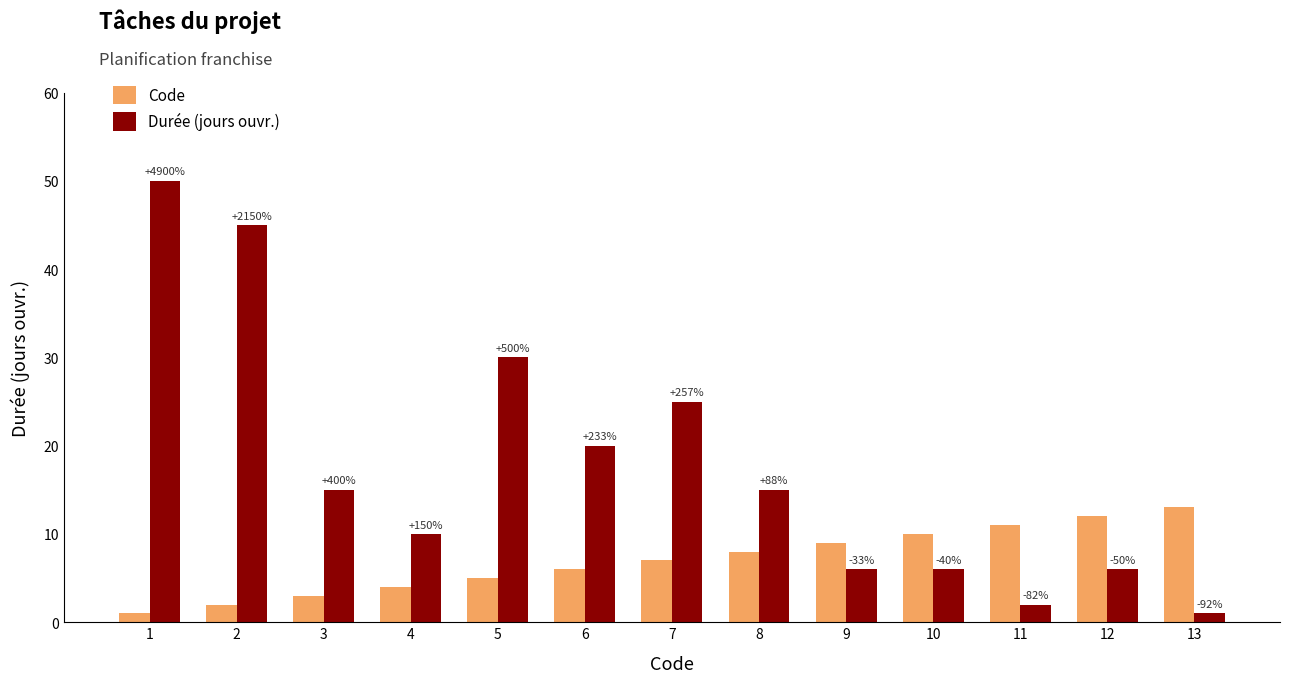

How many groups of bars are there?

13